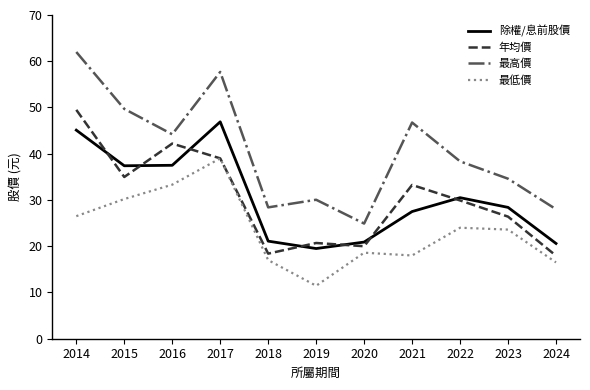

List the series in order of their peak value, lowest first.

最低價, 除權/息前股價, 年均價, 最高價